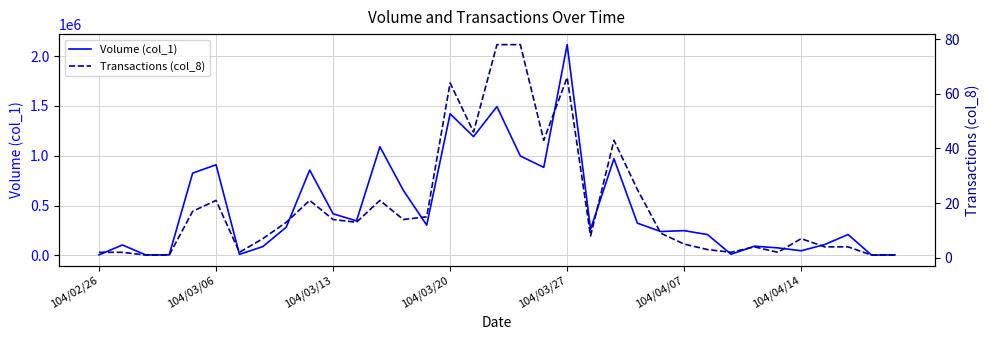

What is the sum of all Volume (col_1) values?

16797000